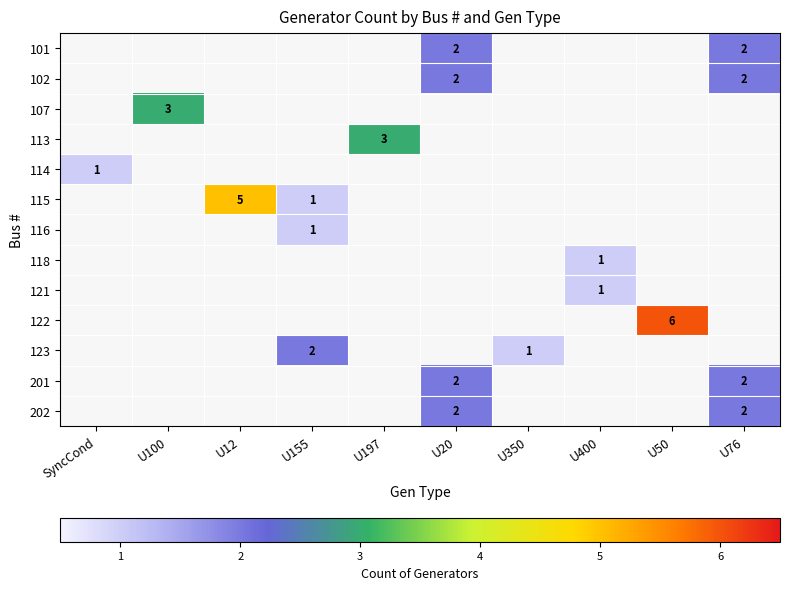

True or false: 121 has a value of 2 at U400.

False